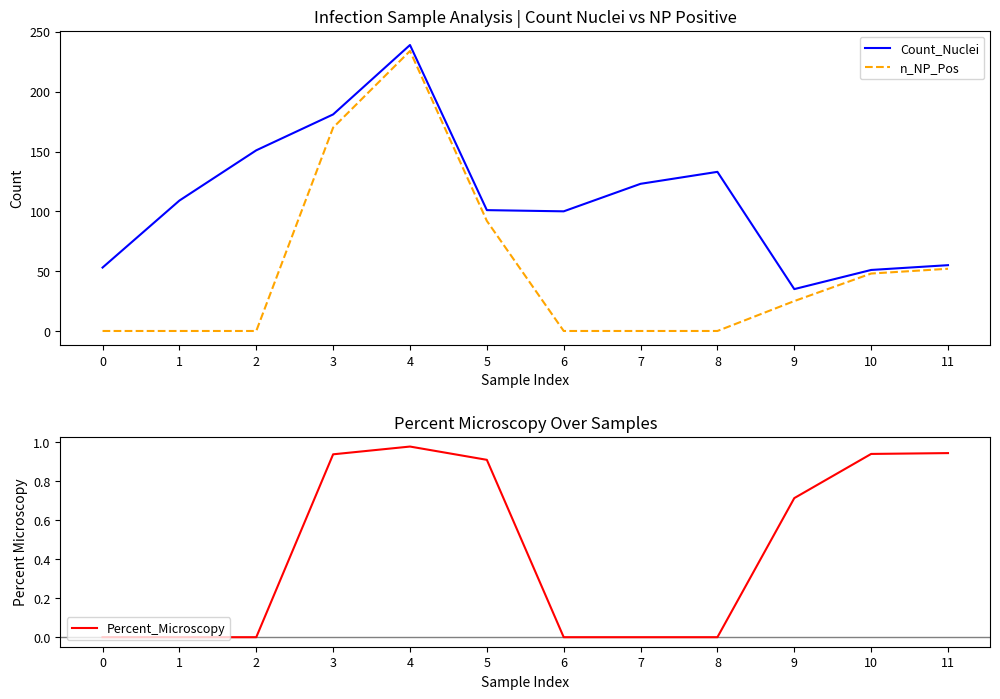

Reading right to left, what are all the values shown in this chart?

Count_Nuclei: 11=55.0	10=51.0	9=35.0	8=133.0	7=123.0	6=100.0	5=101.0	4=239.0	3=181.0	2=151.0	1=109.0	0=53.0
n_NP_Pos: 11=52.0	10=48.0	9=25.0	8=0.0	7=0.0	6=0.0	5=92.0	4=234.0	3=170.0	2=0.0	1=0.0	0=0.0
Percent_Microscopy: 11=0.9	10=0.9	9=0.7	8=0.0	7=0.0	6=0.0	5=0.9	4=1.0	3=0.9	2=0.0	1=0.0	0=0.0